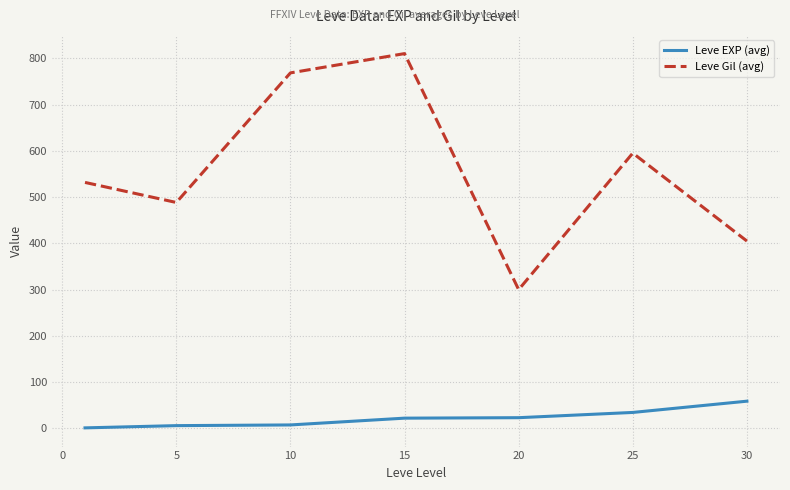

Which series has the widest spread of values?

Leve Gil (avg)